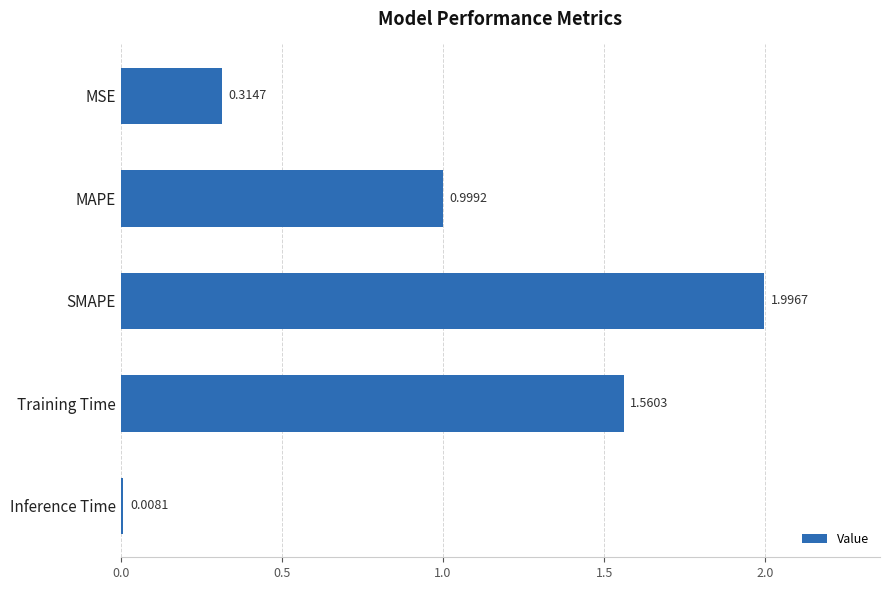

What is the greatest value displayed?

2.0